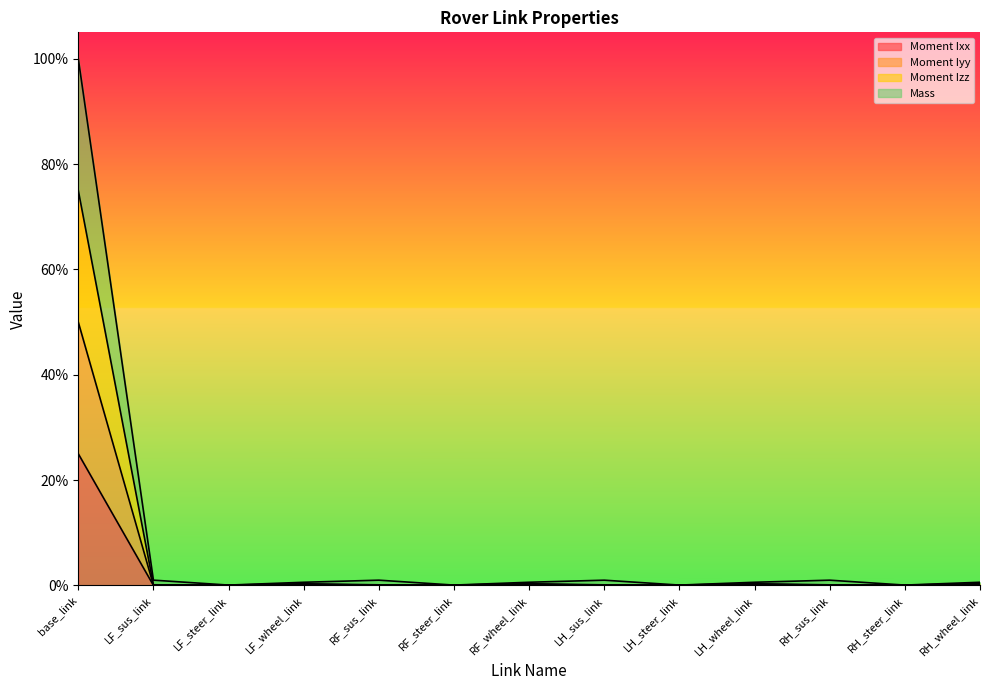

What position from the right is LF_sus_link?

12